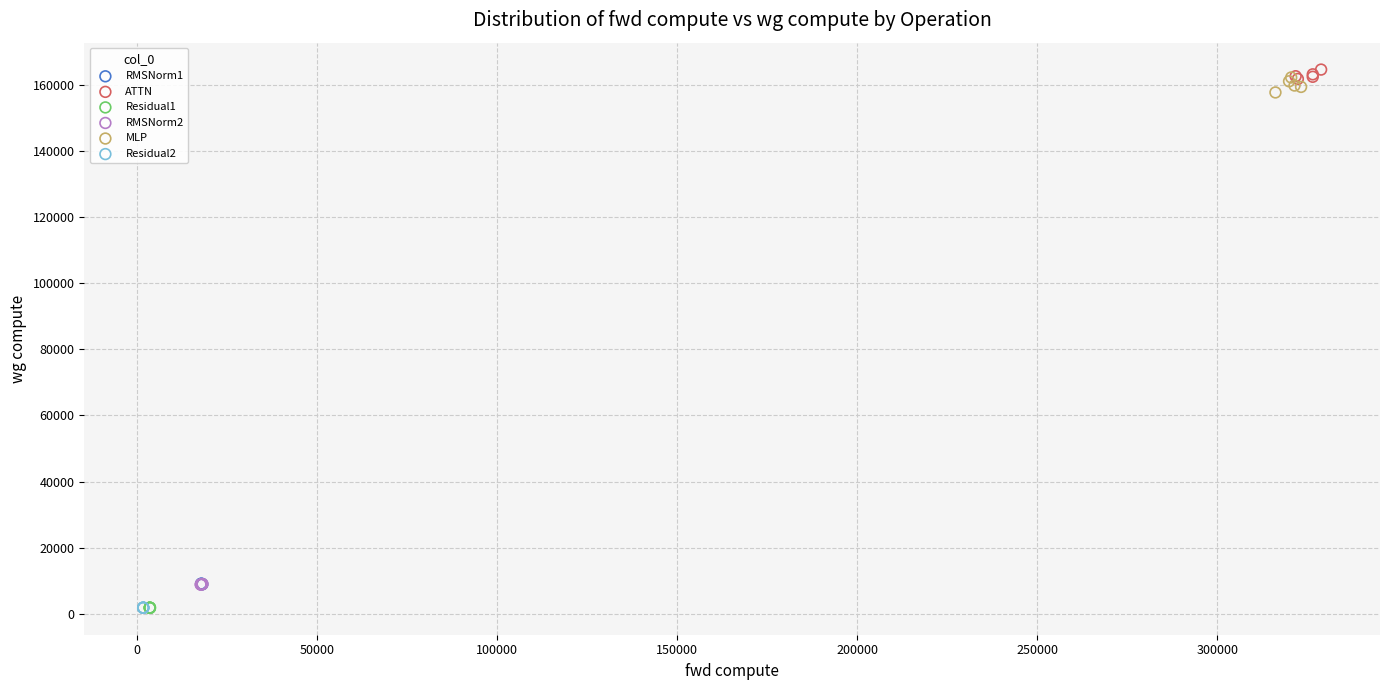

What are all the series names shown in the legend?

RMSNorm1, ATTN, Residual1, RMSNorm2, MLP, Residual2